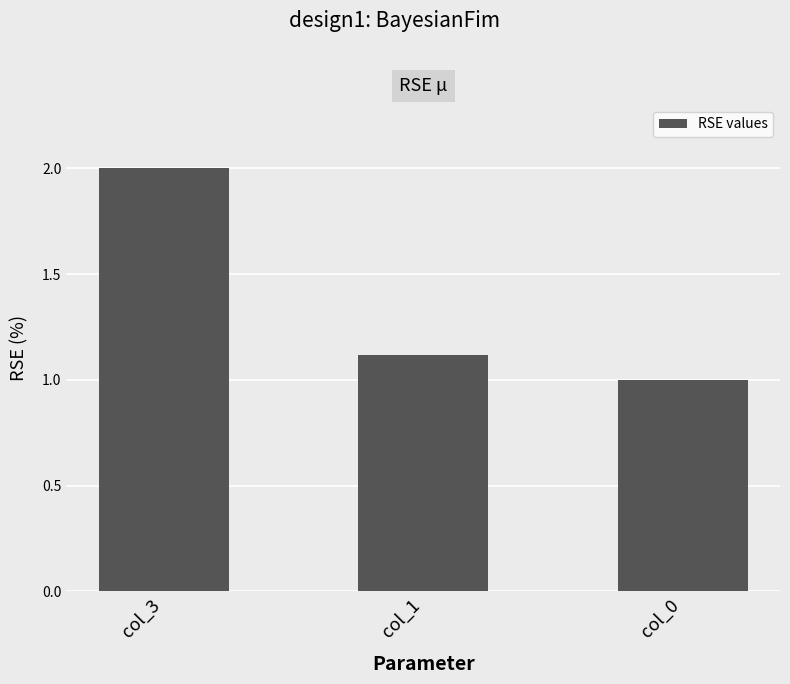

What is the change in value from col_1 to col_0?

-0.1